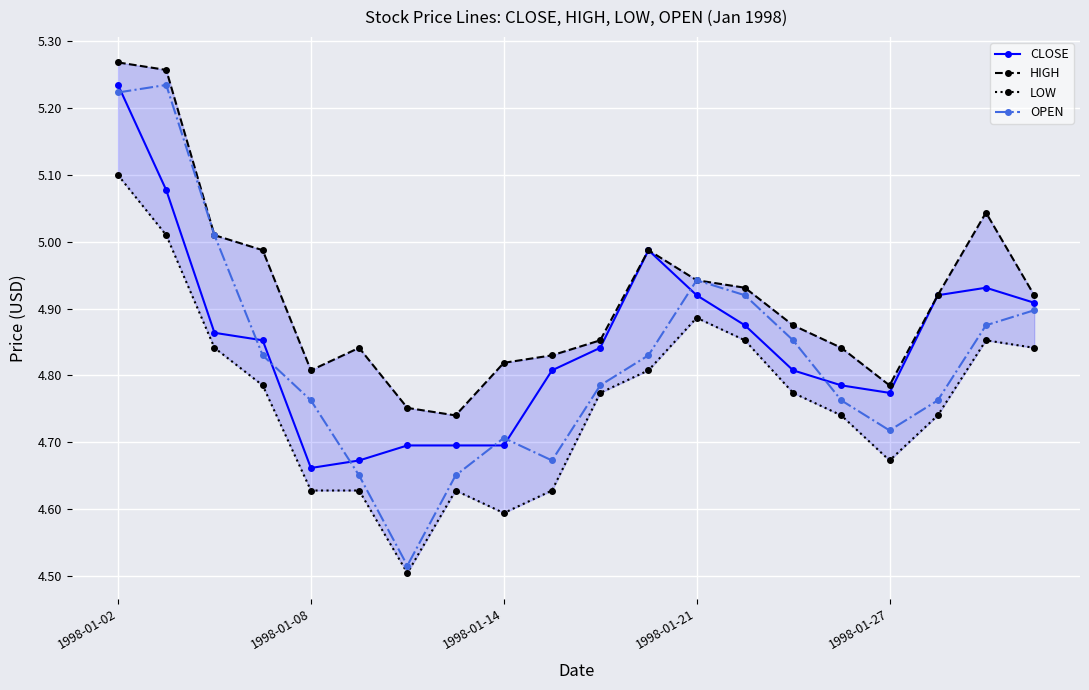

In OPEN, how many points are lower than both neighbors (excluding endpoints)?

3